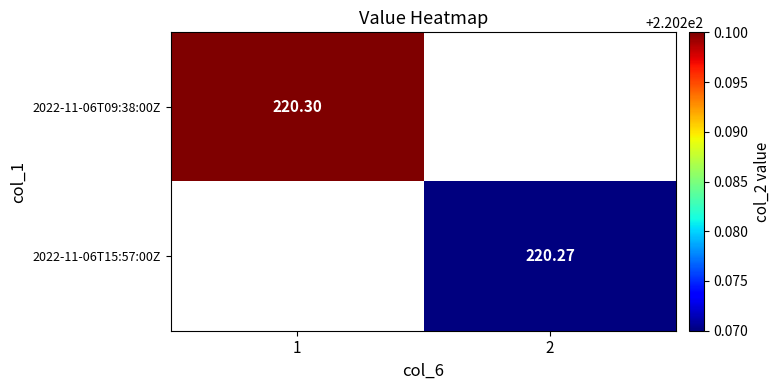

Is the value of 2022-11-06T09:38:00Z at 1 greater than the value of 2022-11-06T15:57:00Z at 2?

Yes